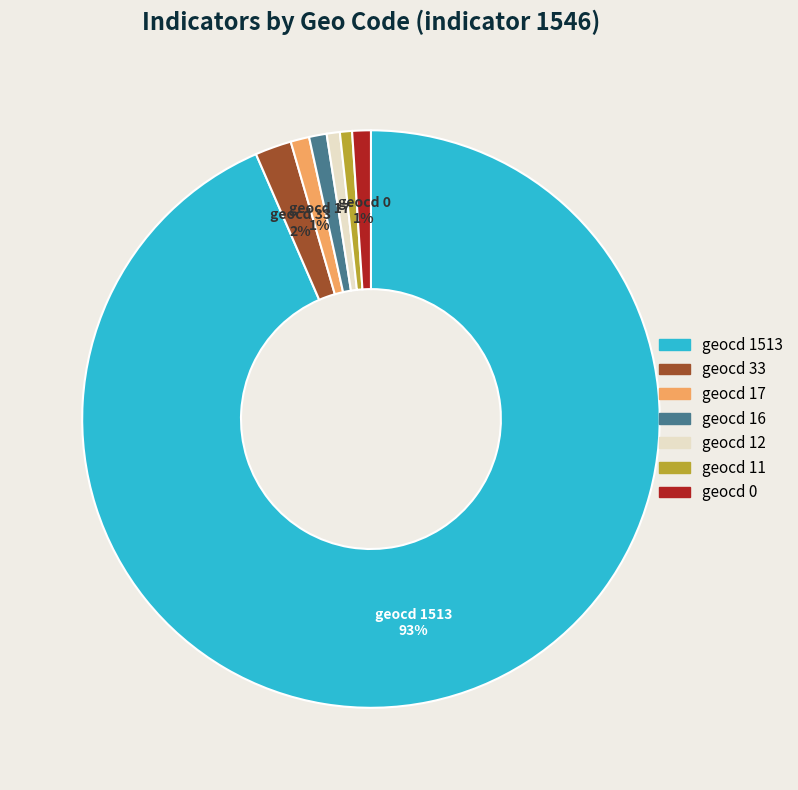

To the nearest percent, what is the average slice percentage?

14%